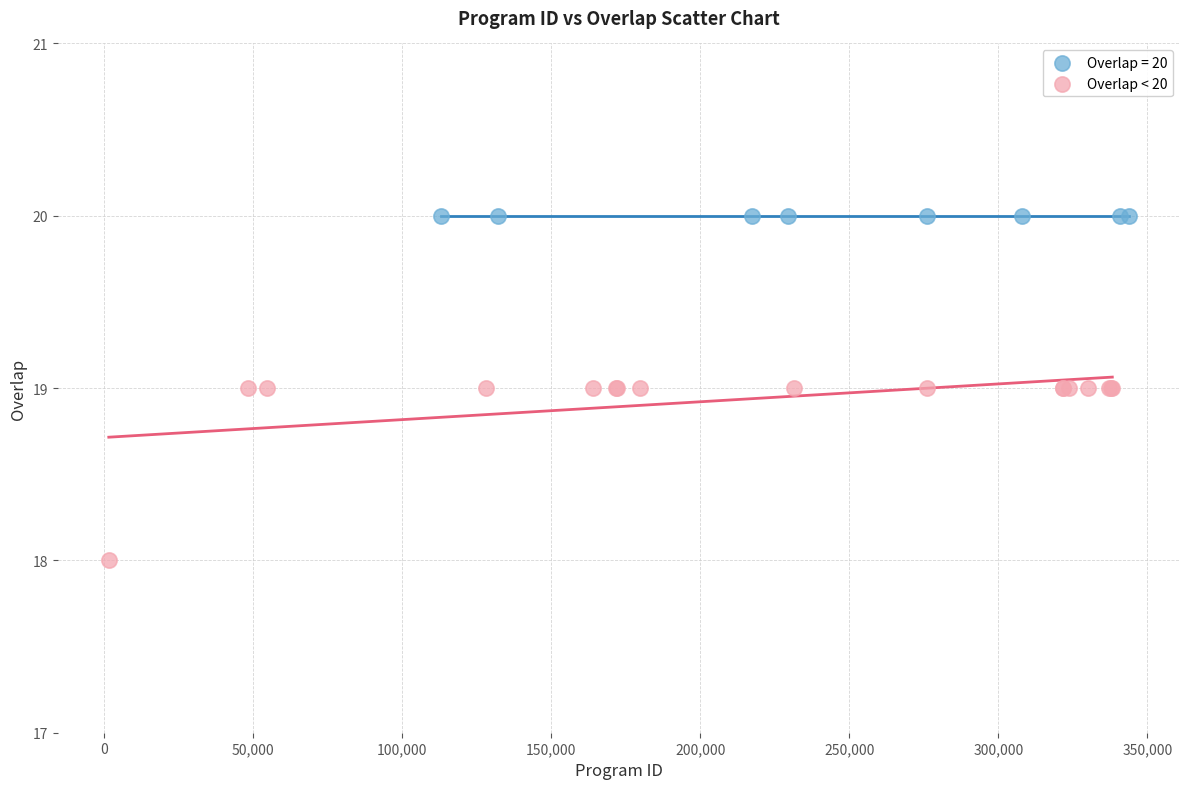

Which series reaches the maximum Y coordinate?

Overlap = 20